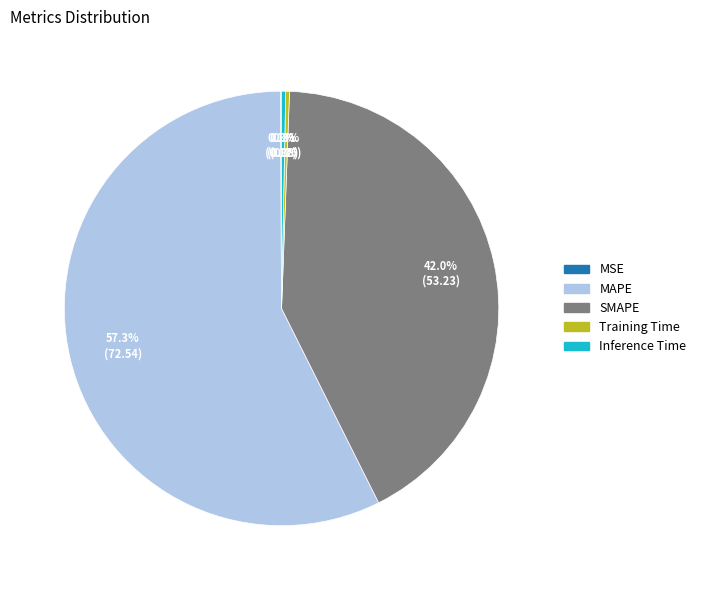

What is the ratio of the value at SMAPE to the value at MAPE?

0.7